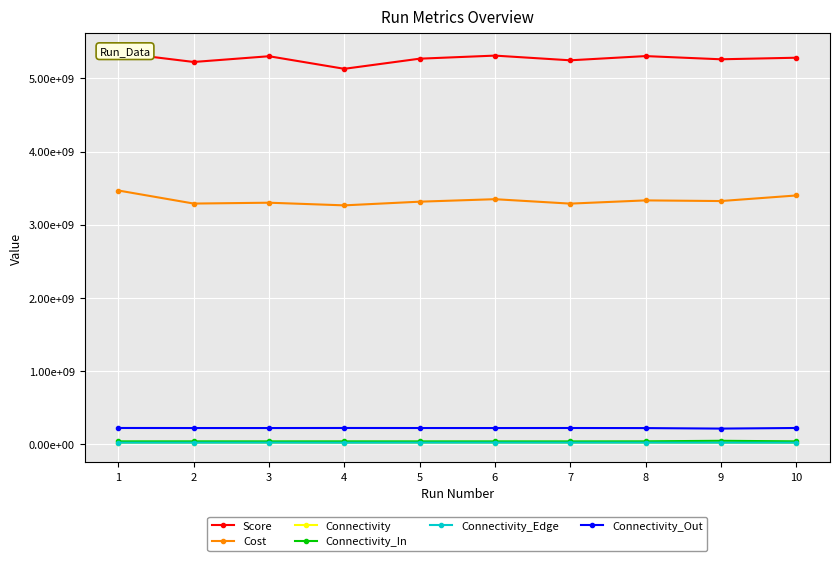

What is the total value across all series at 8?

8931491676.1